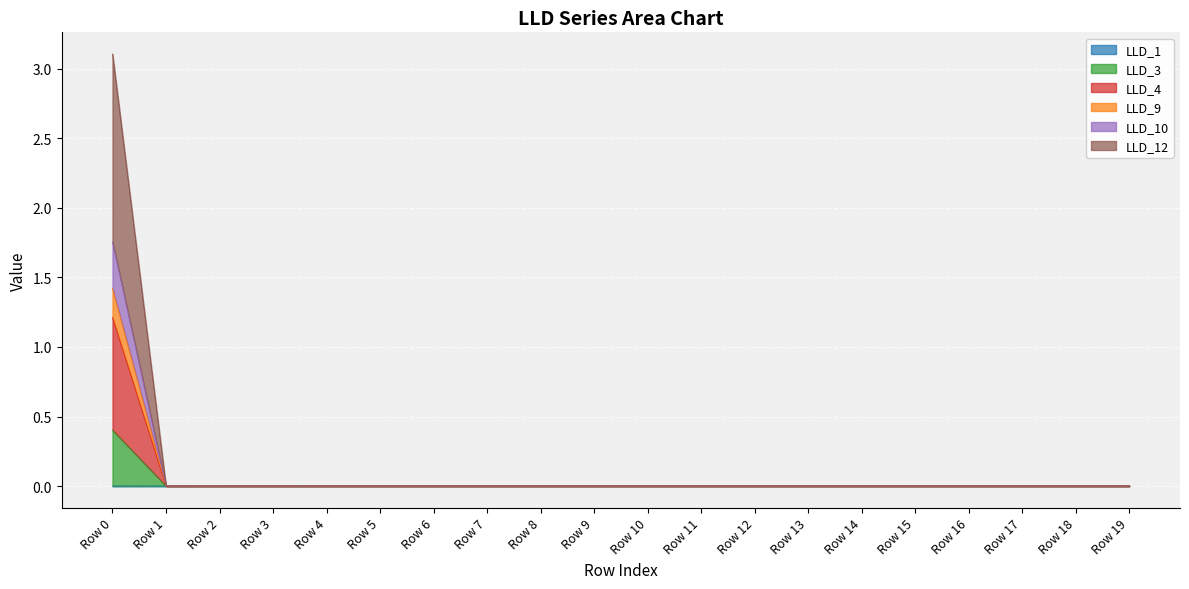

True or false: LLD_4 and LLD_9 intersect in this chart.

False